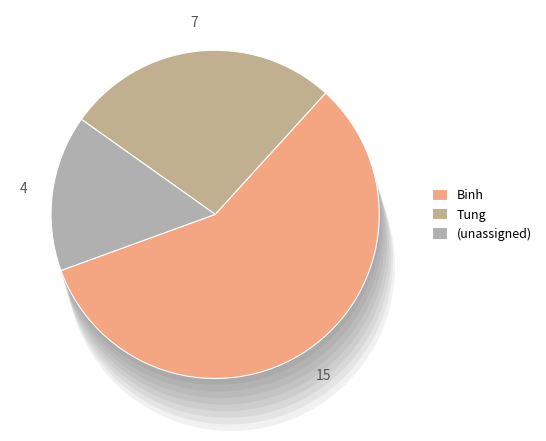

To the nearest percent, what is the difference between the Binh and  slice percentages?

42%